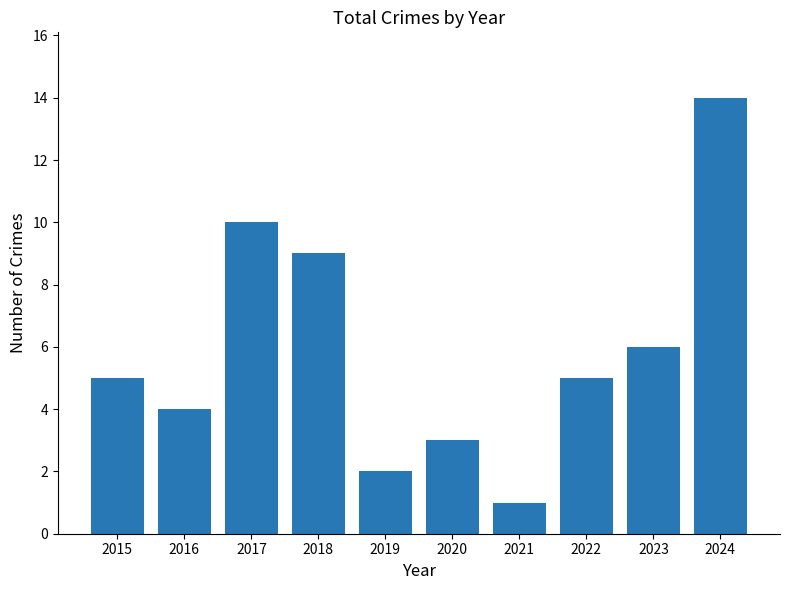

Count the number of categories in the chart.

10